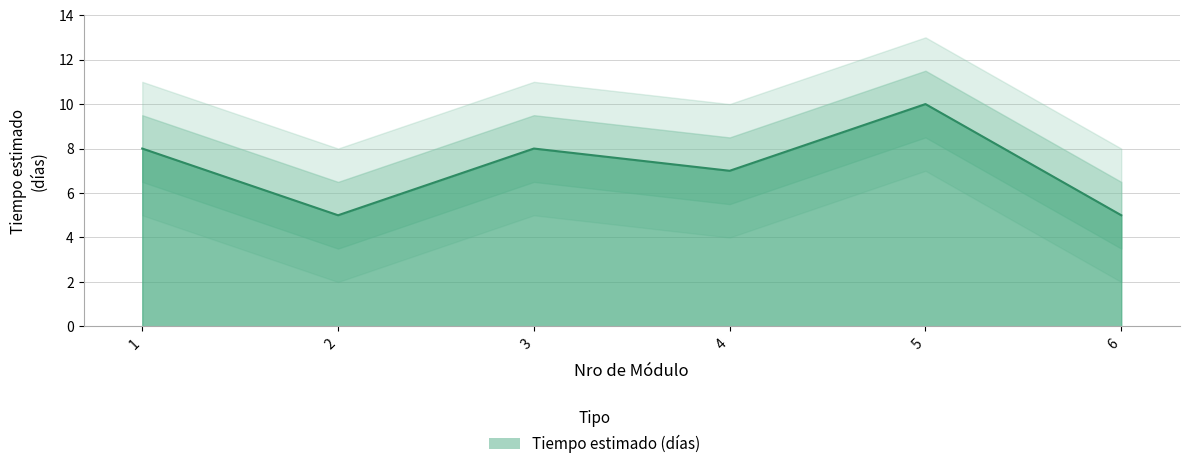

Reading left to right, list all the values displayed in this chart.

1=8	2=5	3=8	4=7	5=10	6=5